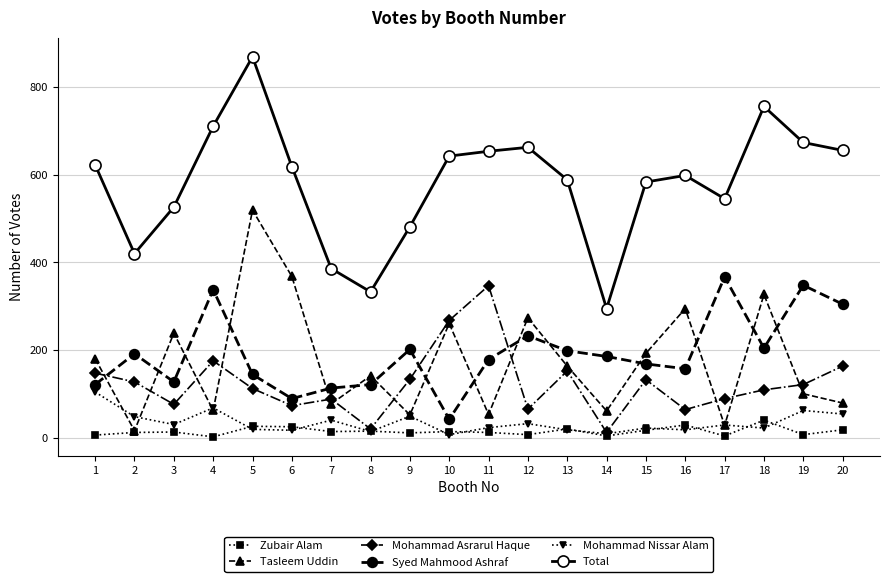

True or false: Zubair Alam and Syed Mahmood Ashraf cross at least once.

False